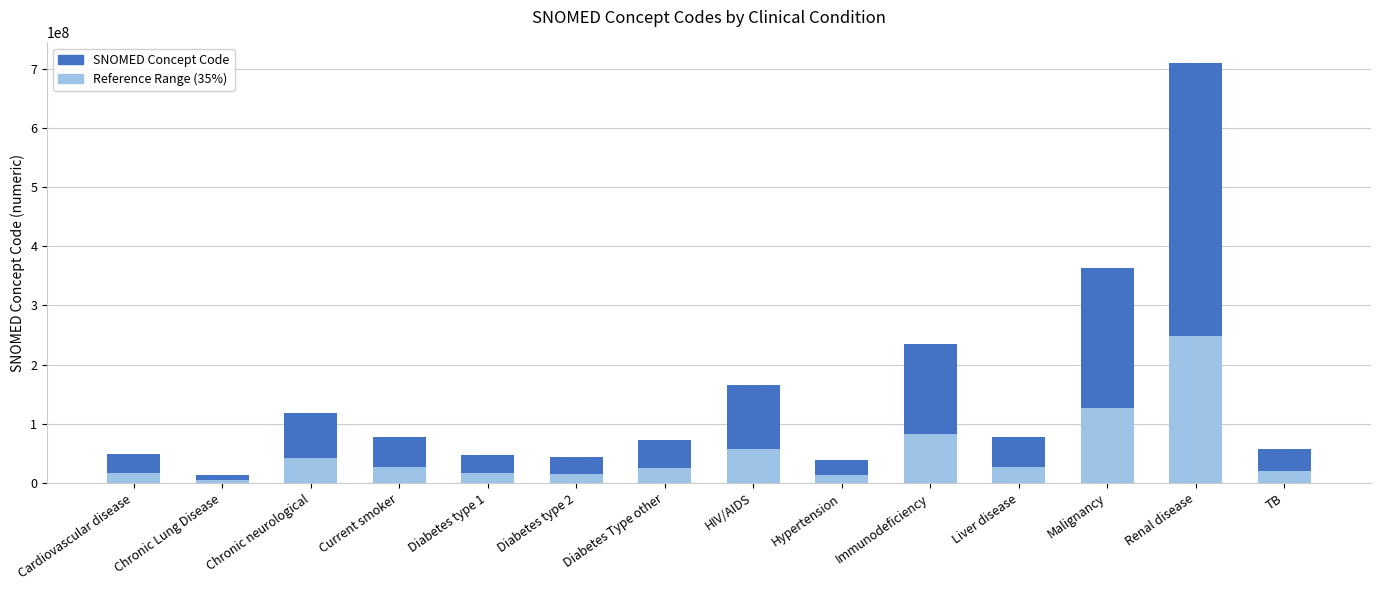

What are all the series names shown in the legend?

SNOMED Concept Code, Reference Range (35%)